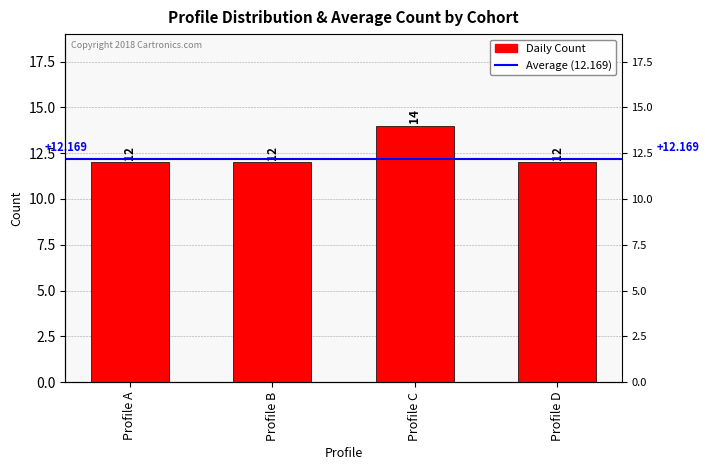

What is the sum of all values?

50